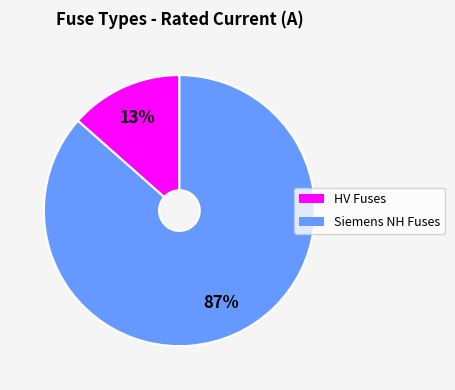

To the nearest percent, what is the average slice percentage?

50%